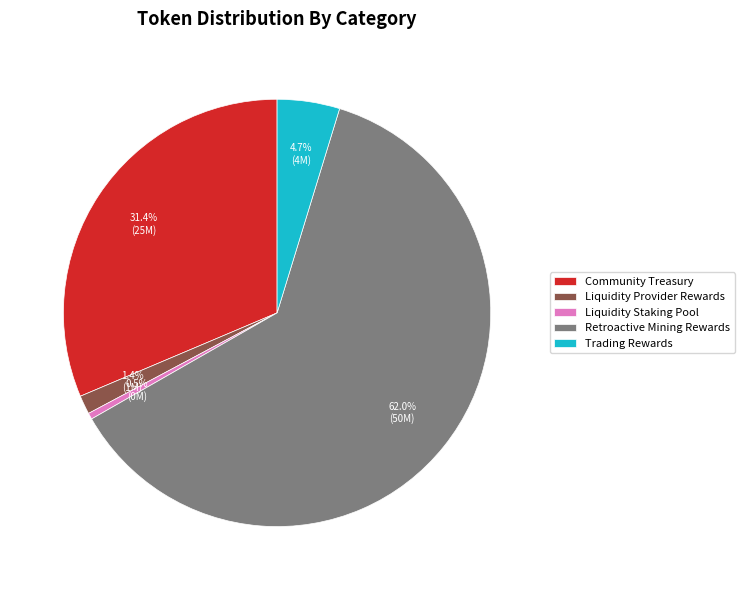

True or false: Retroactive Mining Rewards accounts for 62% of the total.

True